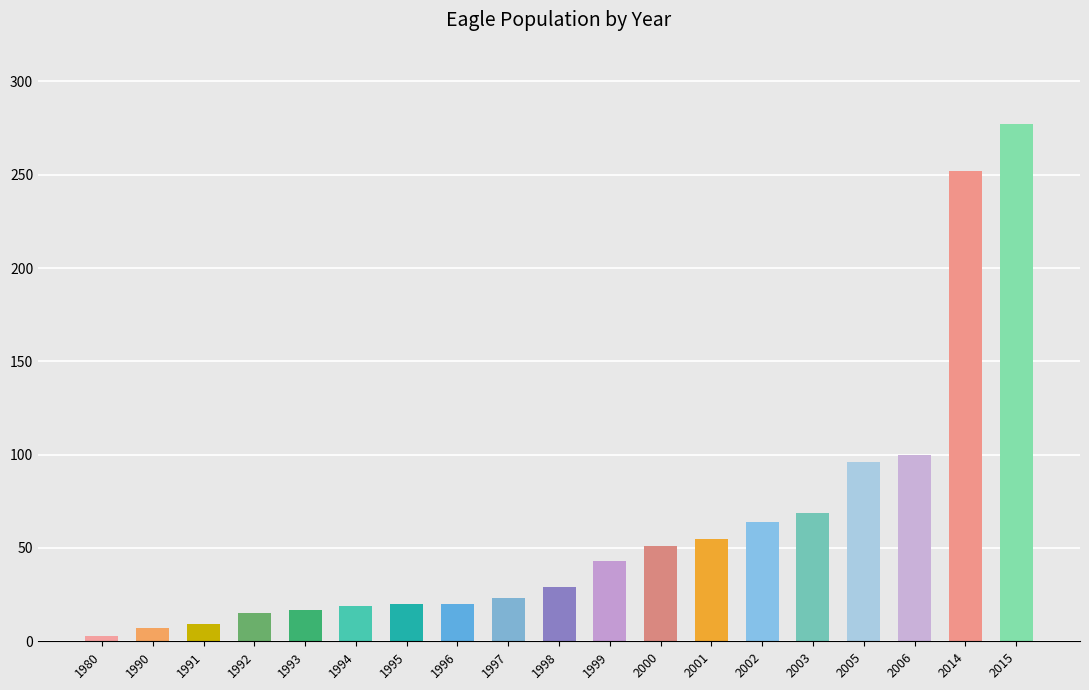

Where is the data nearest to the value 140?

2006